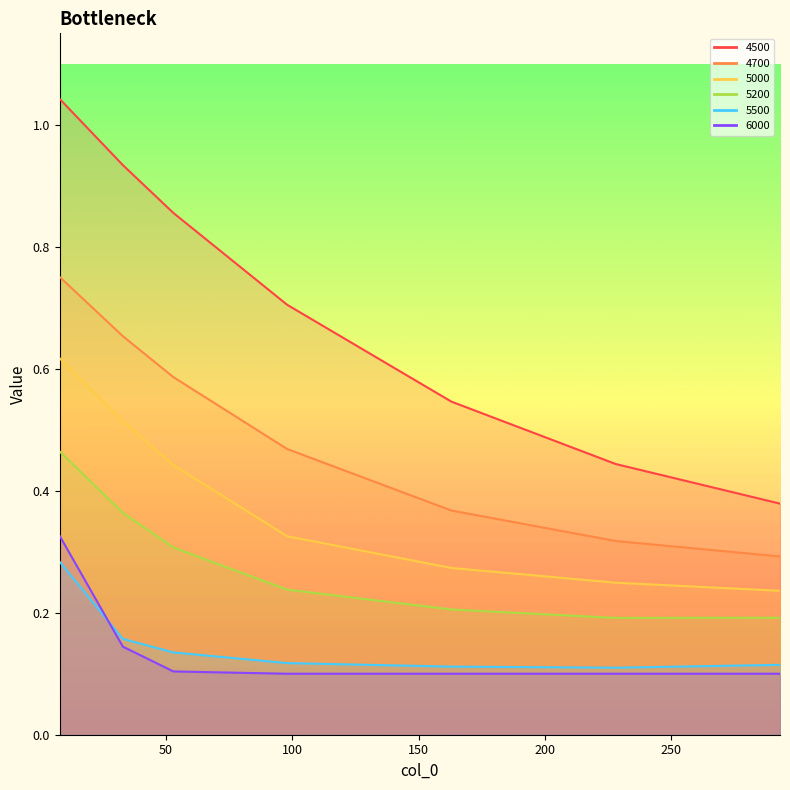

What is the minimum value for 6000?

0.1